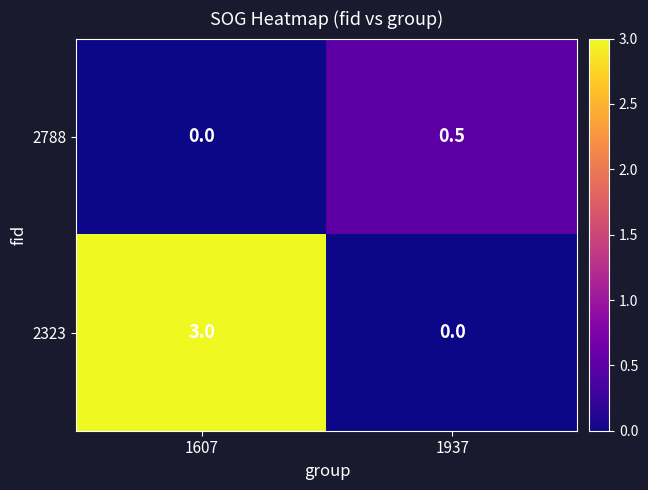

What is the total value across all series at 1607?

3.0